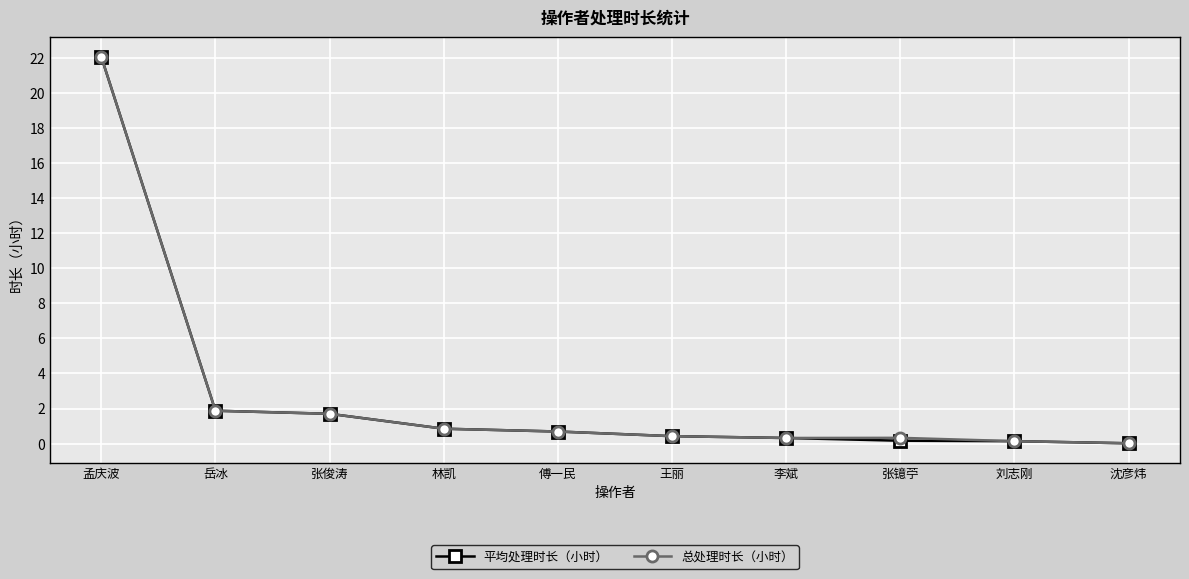

What are all the series names shown in the legend?

平均处理时长（小时）, 总处理时长（小时）